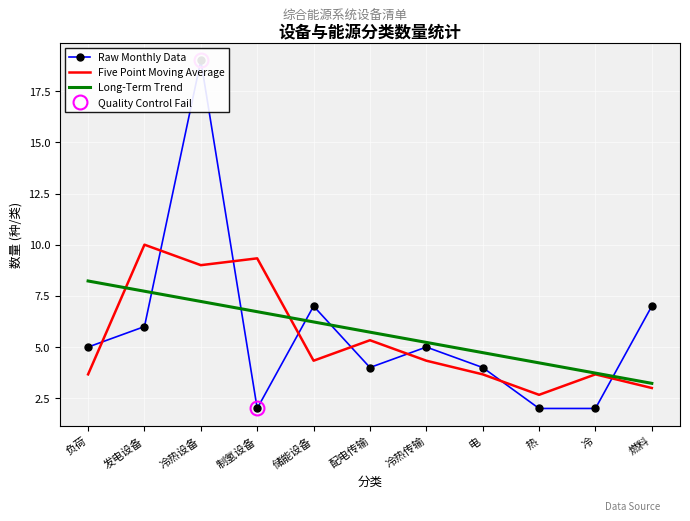

At which category does the chart reach its peak across all series?

冷热设备